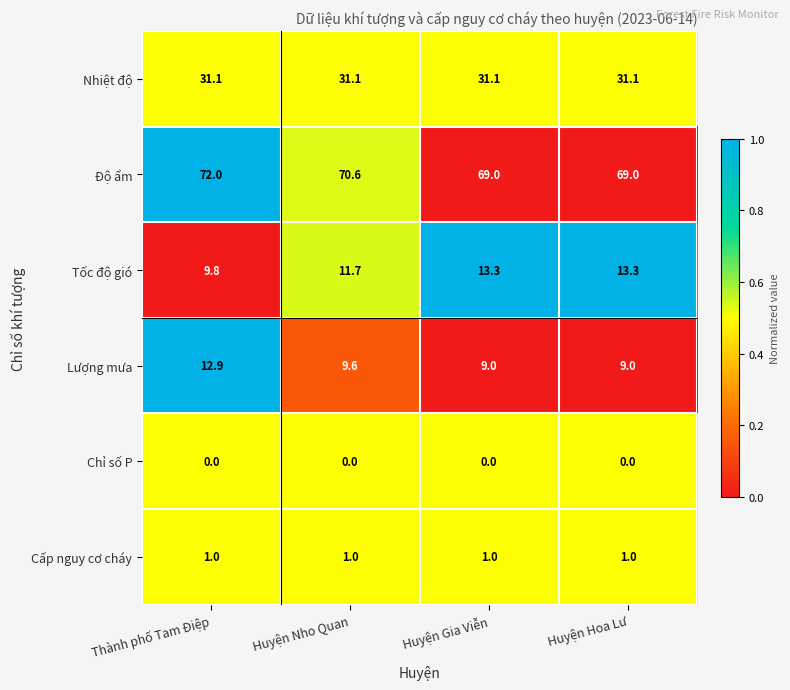

What is the sum of the Cấp nguy cơ cháy values at Huyện Gia Viễn and Huyện Hoa Lư?

2.0